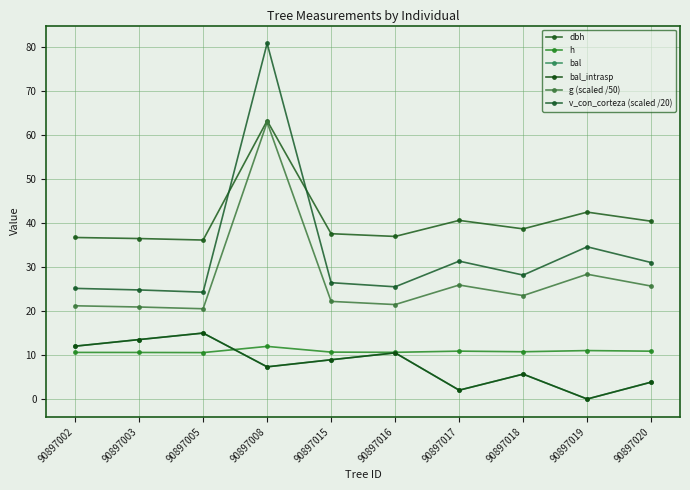

Reading right to left, list all the values displayed in this chart.

dbh: 90897020=40.4	90897019=42.5	90897018=38.7	90897017=40.6	90897016=37.0	90897015=37.6	90897008=63.3	90897005=36.2	90897003=36.5	90897002=36.7
h: 90897020=10.9	90897019=11.0	90897018=10.8	90897017=10.9	90897016=10.6	90897015=10.7	90897008=12.0	90897005=10.6	90897003=10.6	90897002=10.6
bal: 90897020=3.8	90897019=0.0	90897018=5.7	90897017=2.0	90897016=10.5	90897015=8.9	90897008=7.3	90897005=15.0	90897003=13.5	90897002=12.0
bal_intrasp: 90897020=3.8	90897019=0.0	90897018=5.7	90897017=2.0	90897016=10.5	90897015=8.9	90897008=7.3	90897005=15.0	90897003=13.5	90897002=12.0
g (scaled /50): 90897020=25.7	90897019=28.4	90897018=23.5	90897017=25.9	90897016=21.5	90897015=22.2	90897008=62.9	90897005=20.5	90897003=20.9	90897002=21.2
v_con_corteza (scaled /20): 90897020=31.0	90897019=34.6	90897018=28.2	90897017=31.4	90897016=25.5	90897015=26.5	90897008=80.9	90897005=24.3	90897003=24.8	90897002=25.2